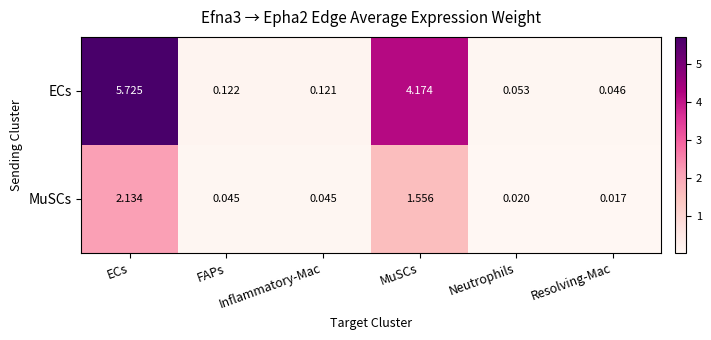

Which series changed the most between FAPs and Neutrophils?

ECs